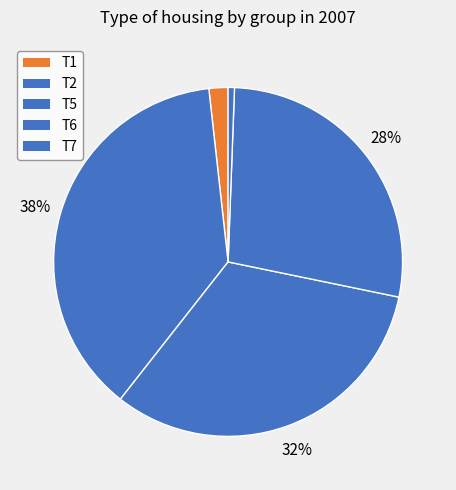

To the nearest percent, what is the combined percentage of T6 and T5?

60%